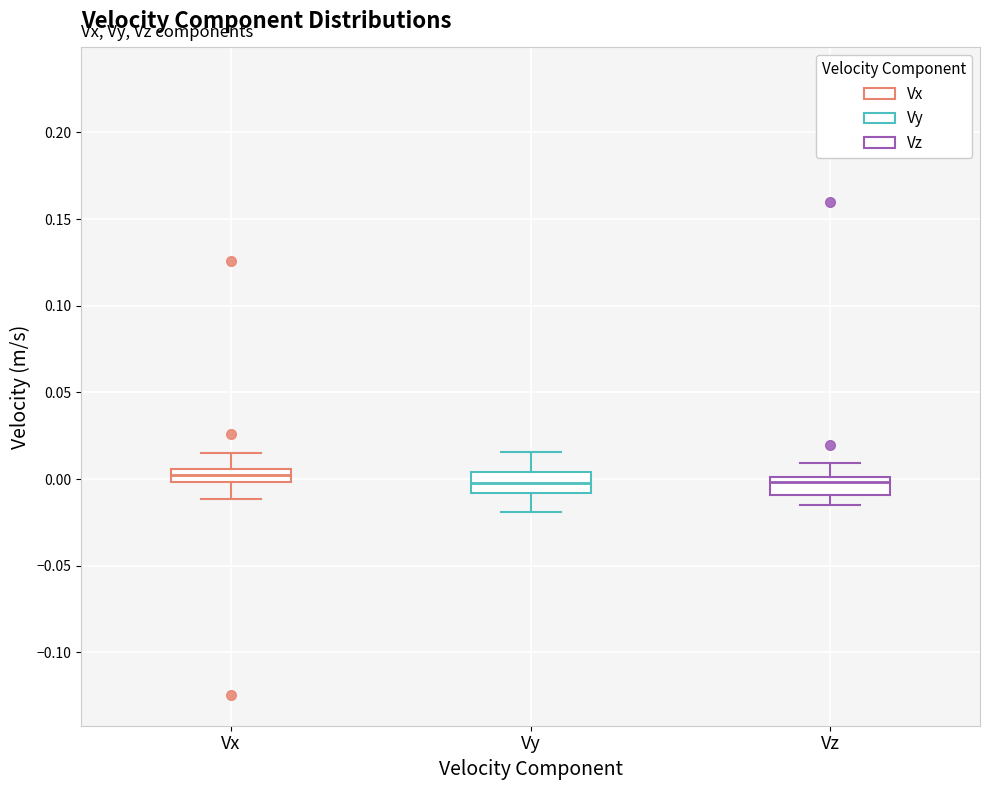

Where is the lower edge of the box for Vy on the y-axis? The values are not printed on the chart, so give them approximately, as read against the axis.

-0.010